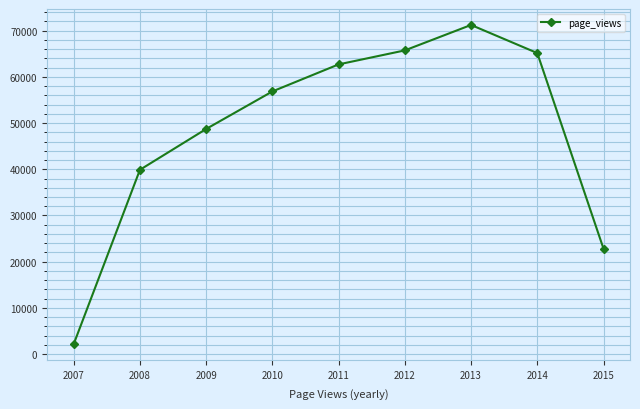

At which label is the value closest to 36704?

2008